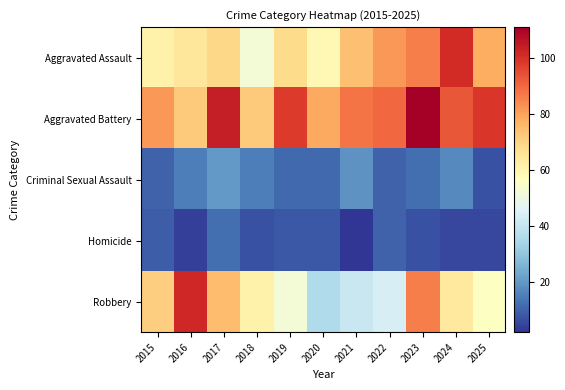

Rank the series at 2019 from highest to lowest value.

Aggravated Battery, Aggravated Assault, Robbery, Criminal Sexual Assault, Homicide